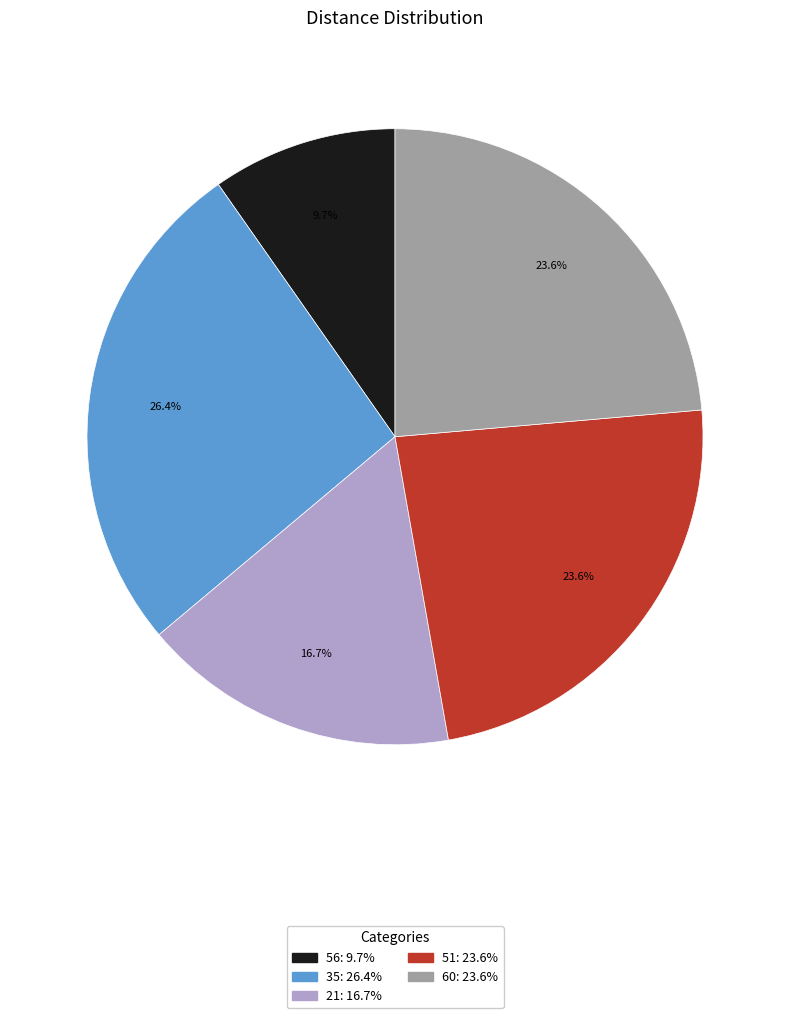

Does any single category account for the majority?

No